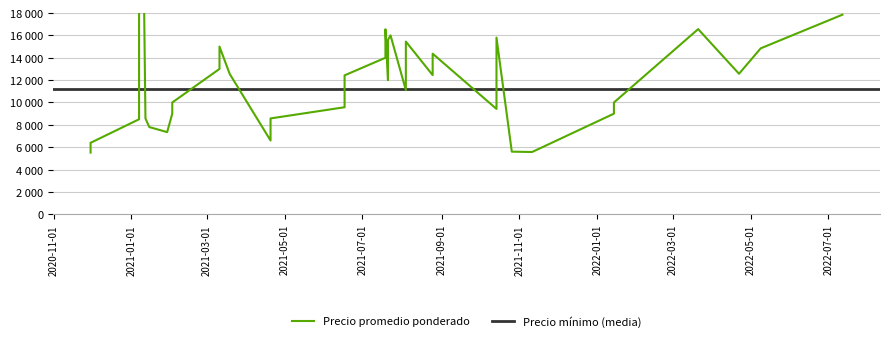

What is the label of the 38th point from the left?

2021-07-21